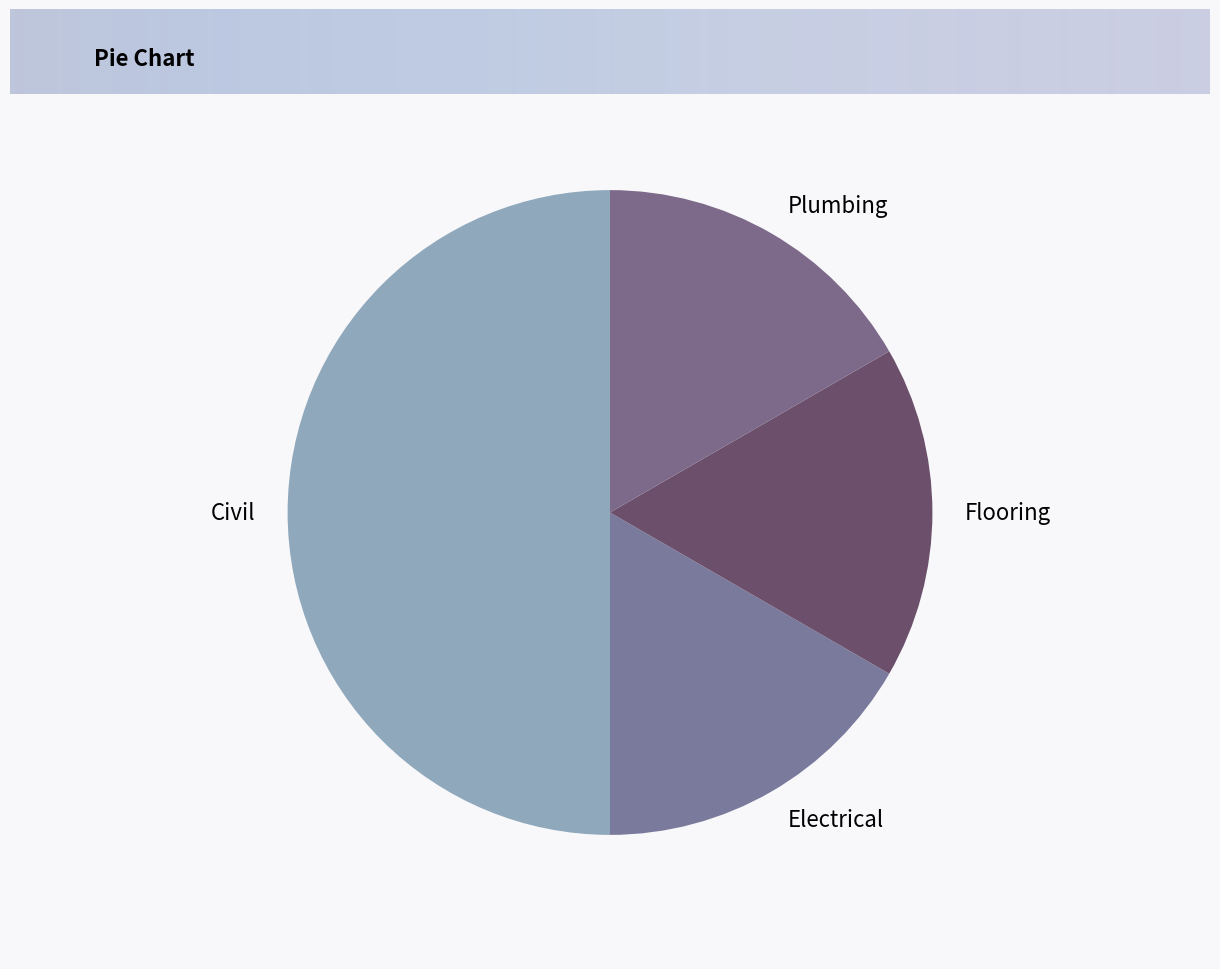

Which category has the biggest portion of the pie?

Civil